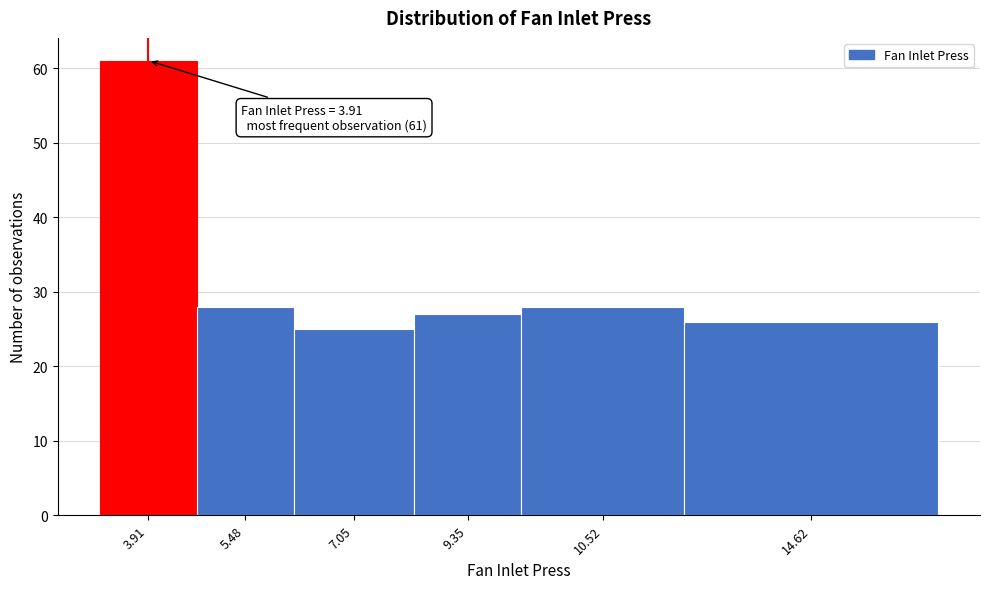

Reading left to right, transcribe all the data shown in this chart.

61	28	25	27	28	26